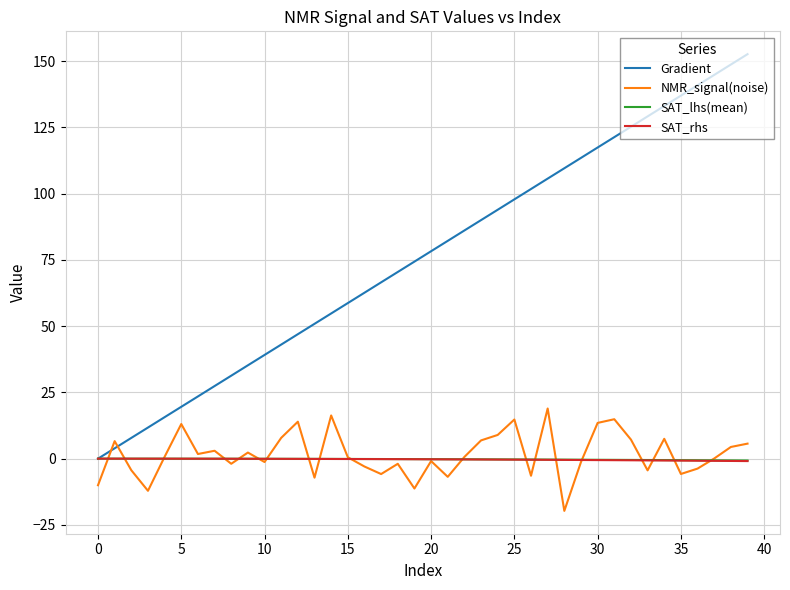

Which series has the largest total across all categories?

Gradient